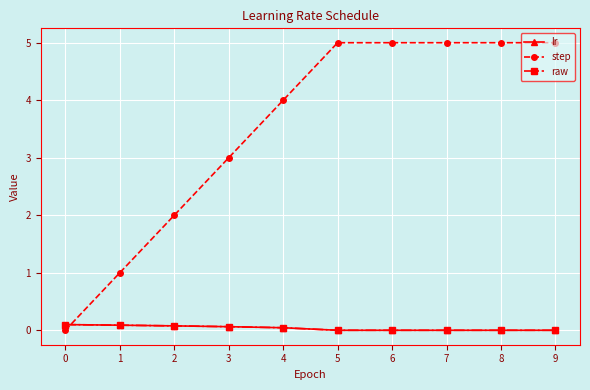

At which label is raw closest to 0?

5